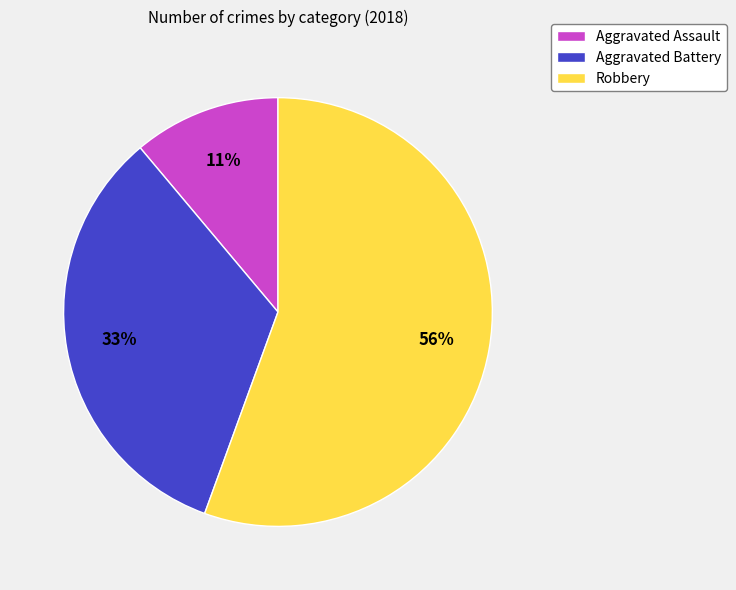

Combined, do Aggravated Battery and Robbery account for over 50%?

Yes